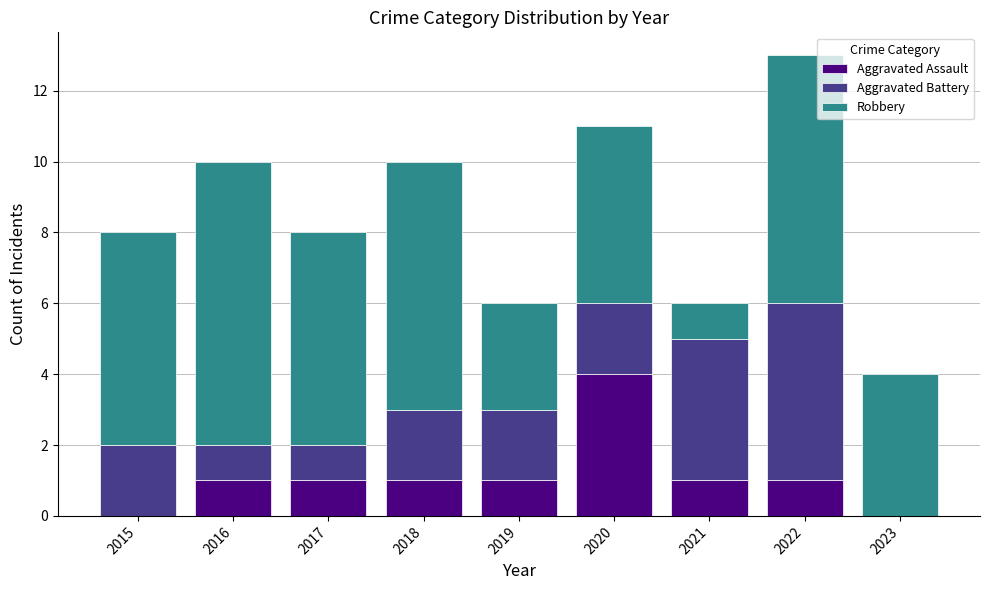

How many distinct data groups are displayed?

3